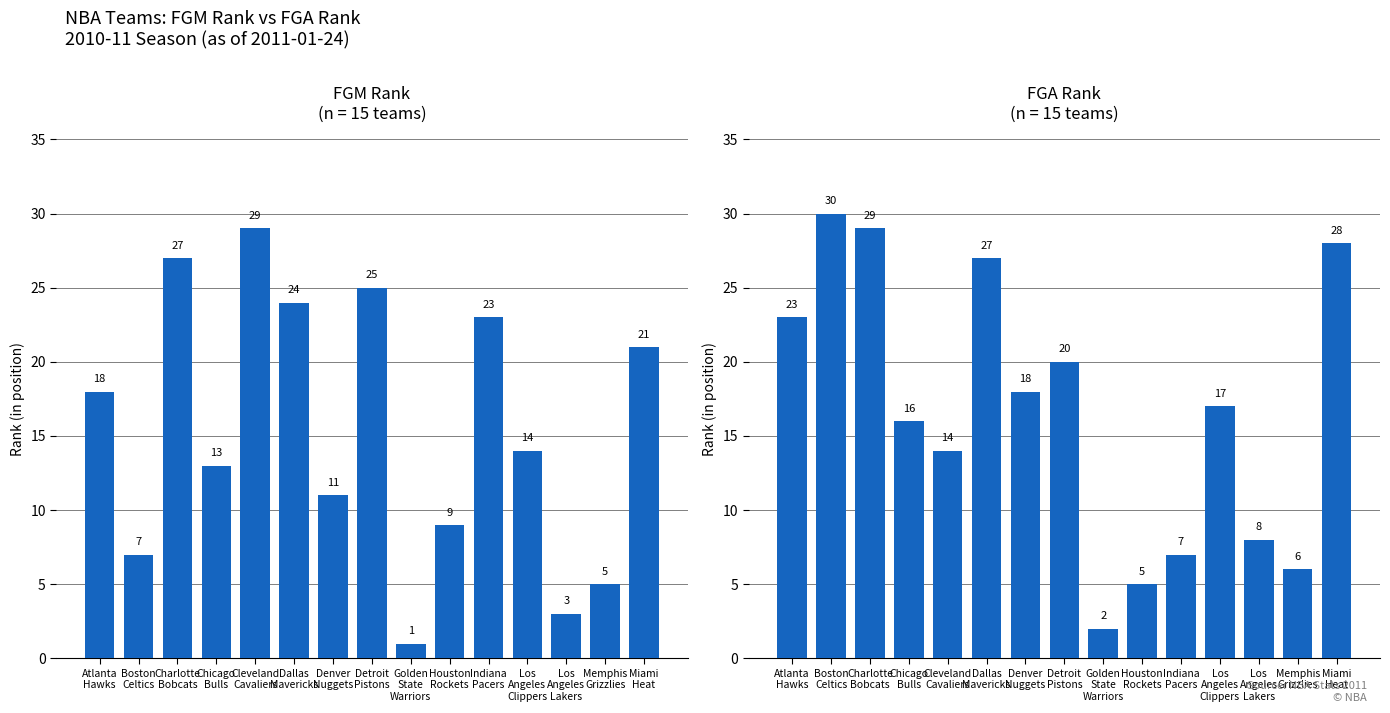

At which label does FGA_RANK reach its minimum?

Golden
State
Warriors